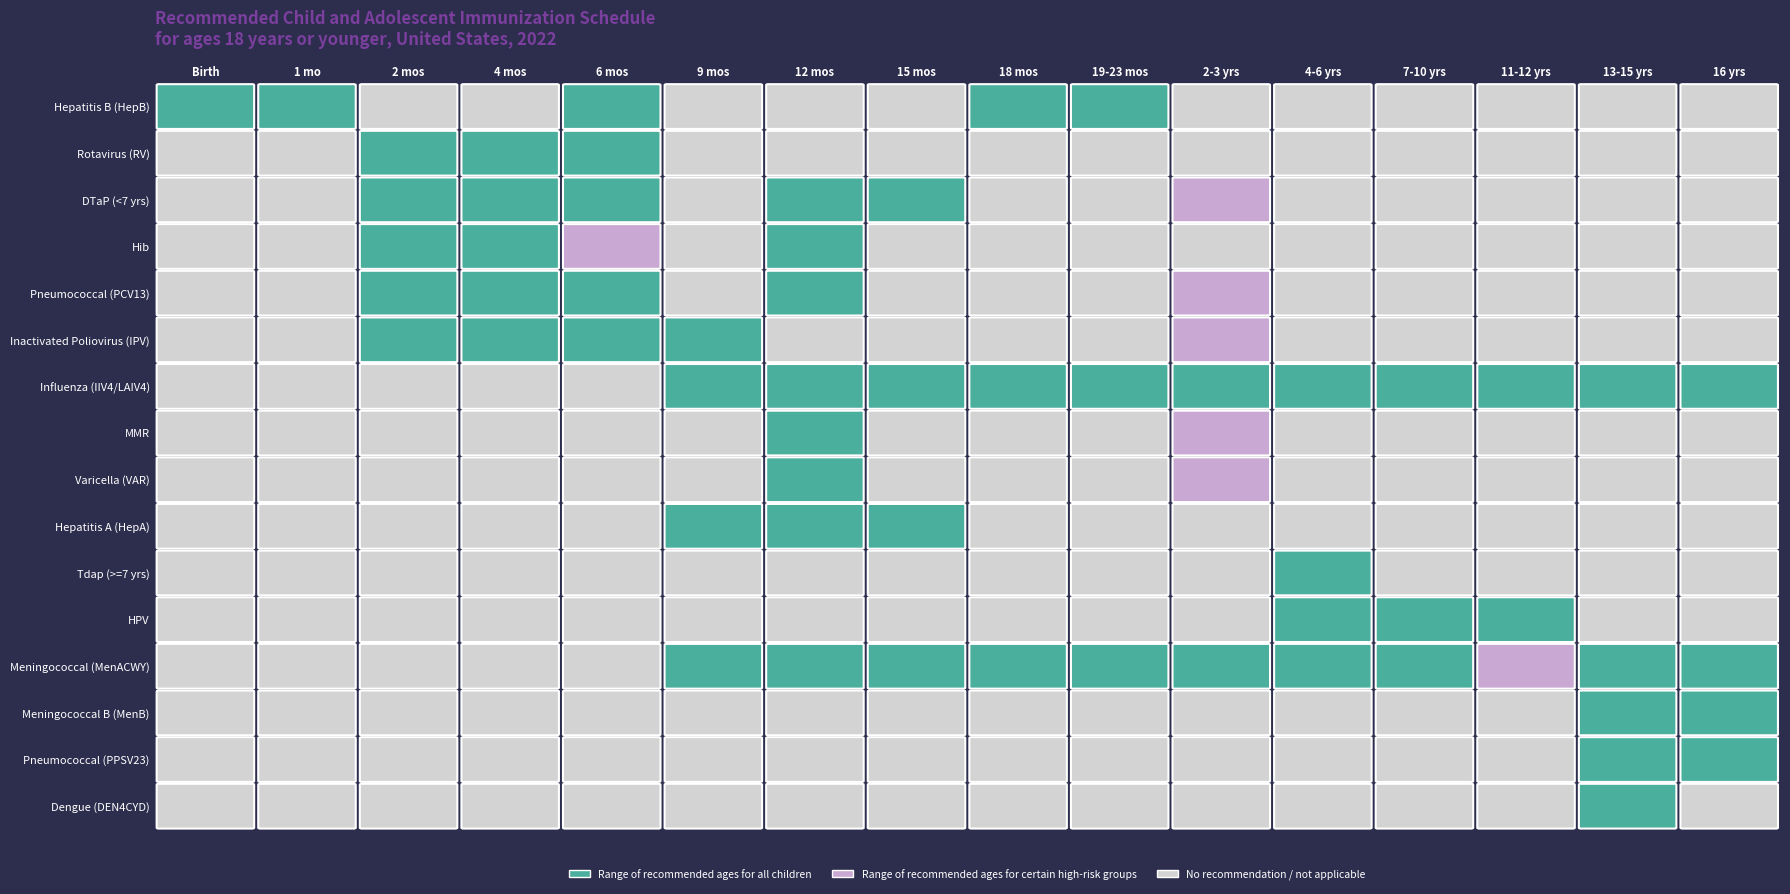

Which series has the widest spread of values?

DTaP (<7 yrs)